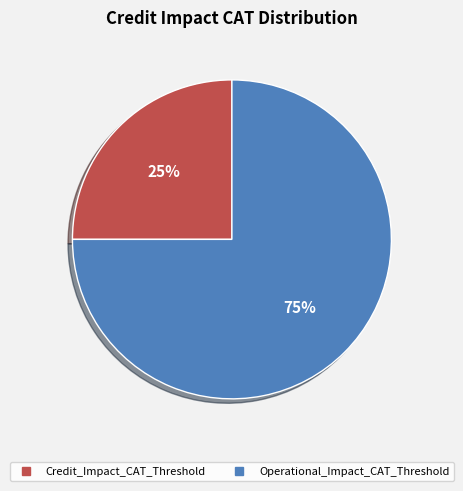

How many slices are in this pie chart?

2